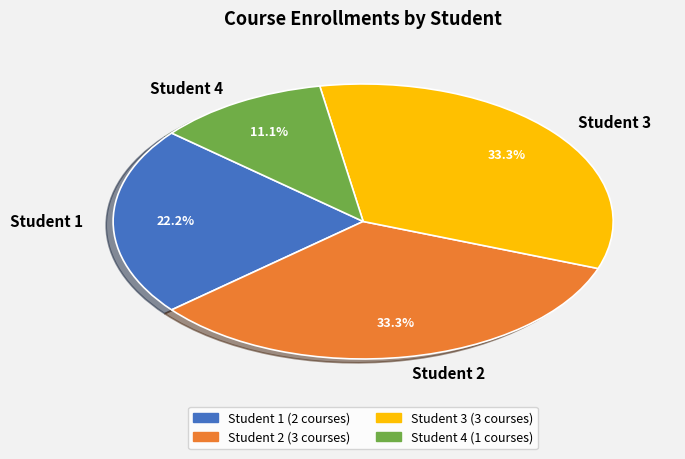

Approximately how many times larger is the value at Student 3 compared to Student 4?

3.0